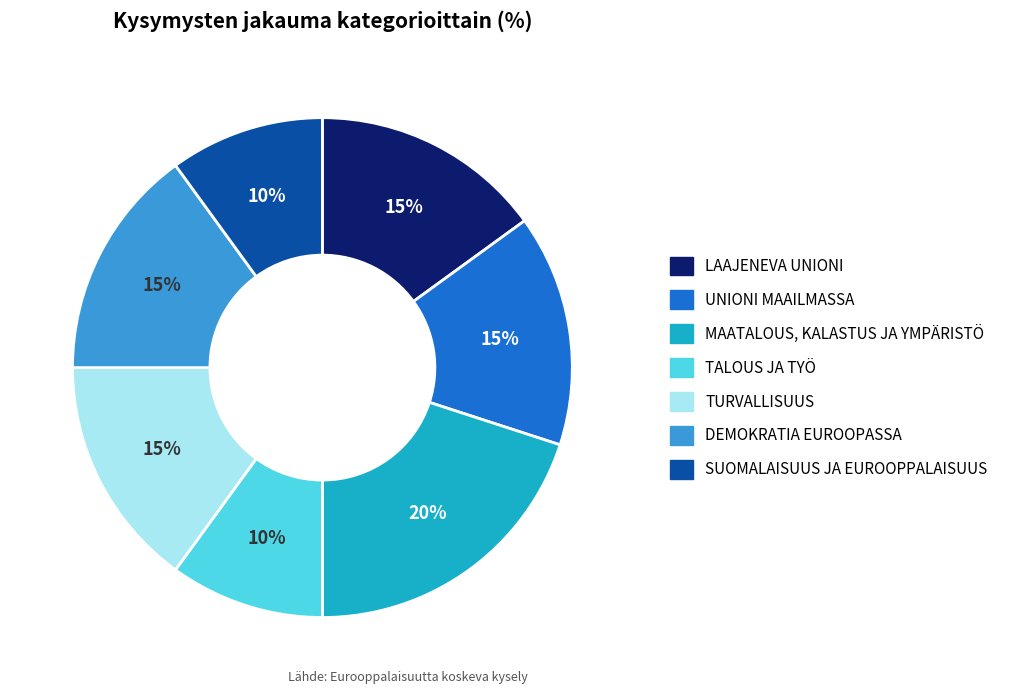

Is the sum of UNIONI MAAILMASSA and SUOMALAISUUS JA EUROOPPALAISUUS greater than half?

No